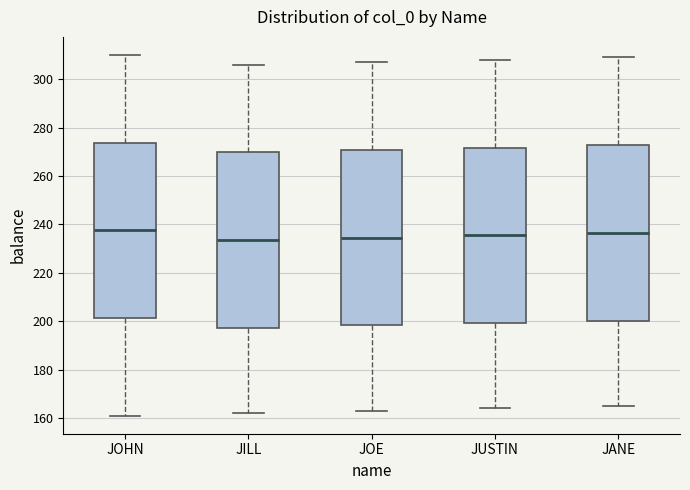

Where does the lower whisker of the box for JILL end on the y-axis? The values are not printed on the chart, so give them approximately, as read against the axis.

162